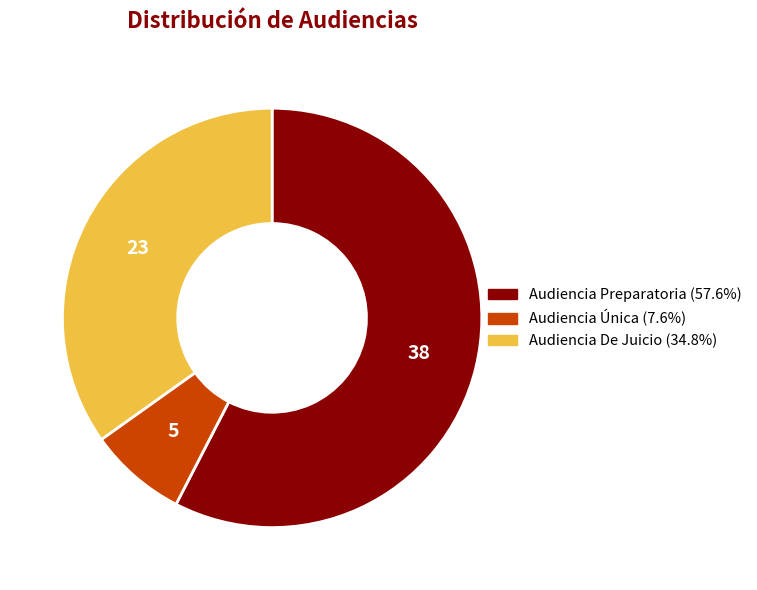

Which has a higher value, Audiencia Preparatoria or Audiencia Única?

Audiencia Preparatoria